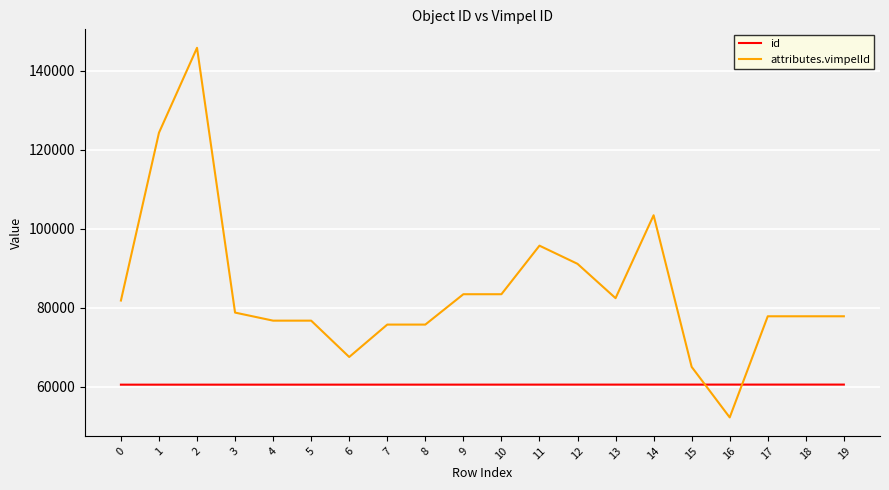

Which series has the largest total across all categories?

attributes.vimpelId